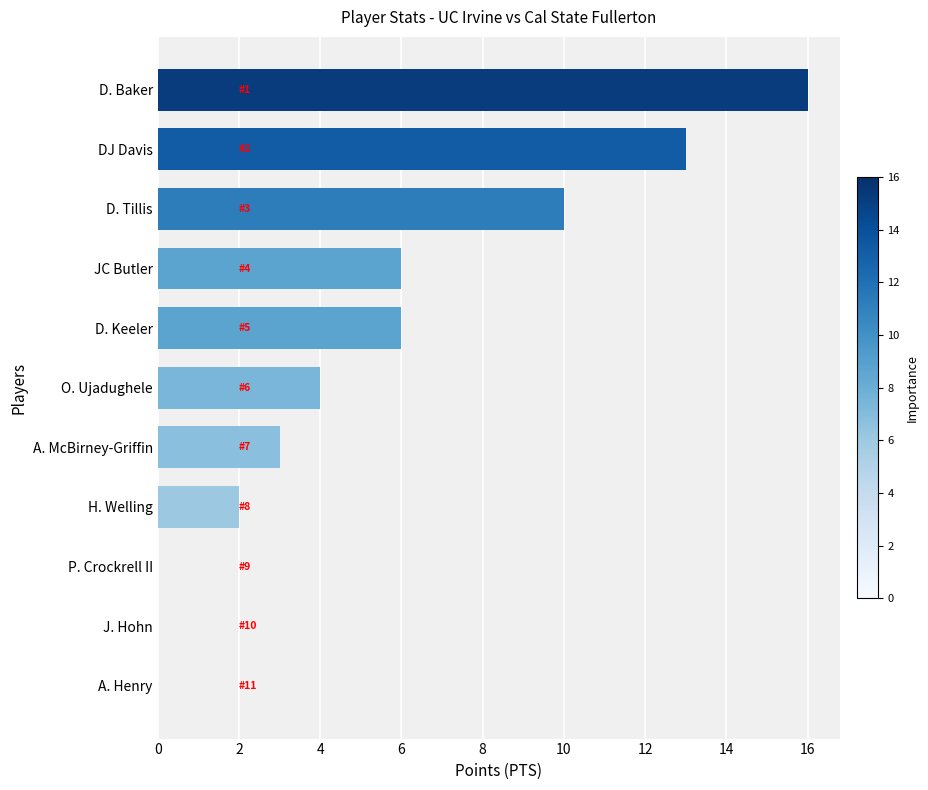

Is it true that the value at O. Ujadughele is 4?

True